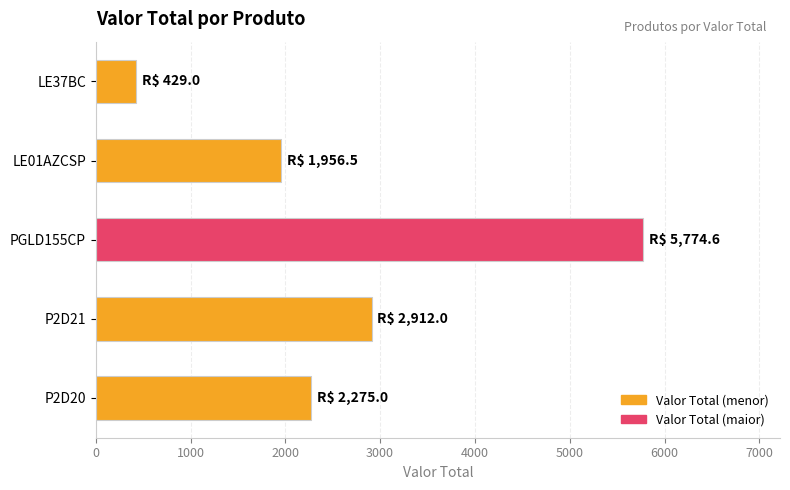

How many bars are there in total?

5